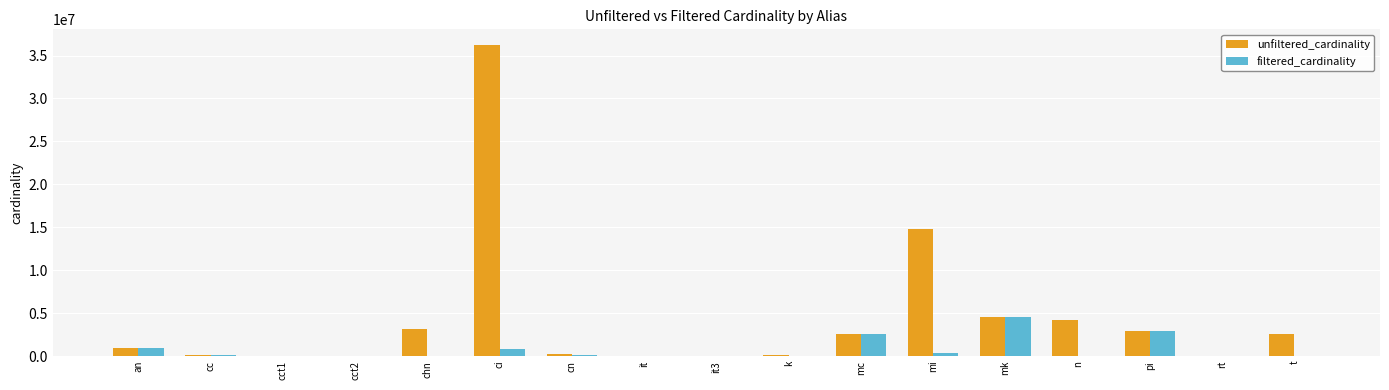

Which series changed the most between mk and n?

filtered_cardinality